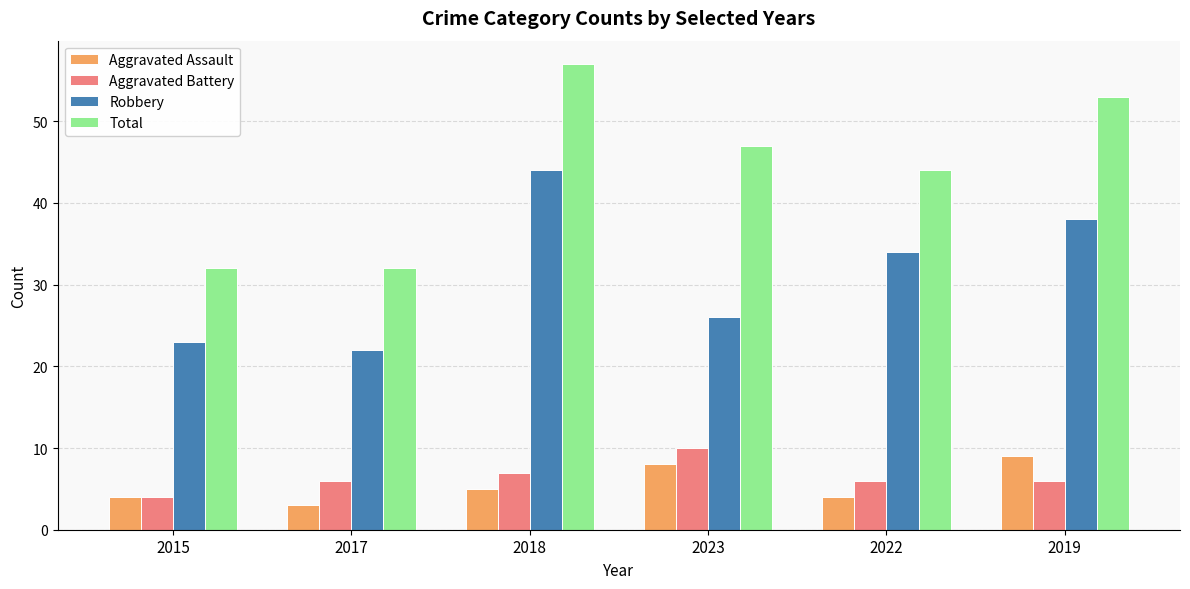

What is the spread (max minus min) of values at 2023?

39